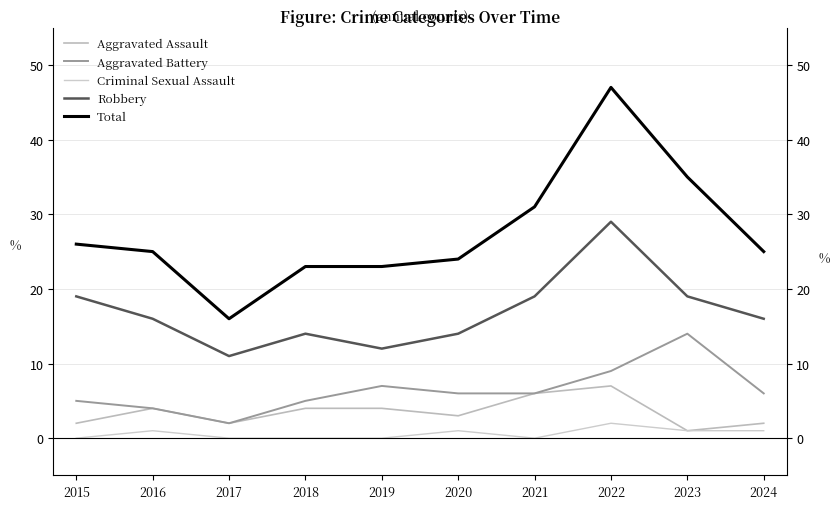

At which category does Aggravated Battery reach its first local peak?

2019